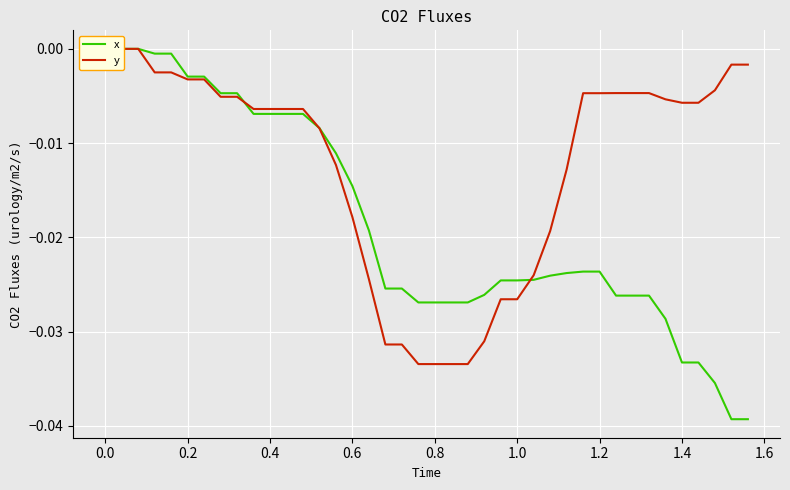

What is the sum of all y values?

-0.5